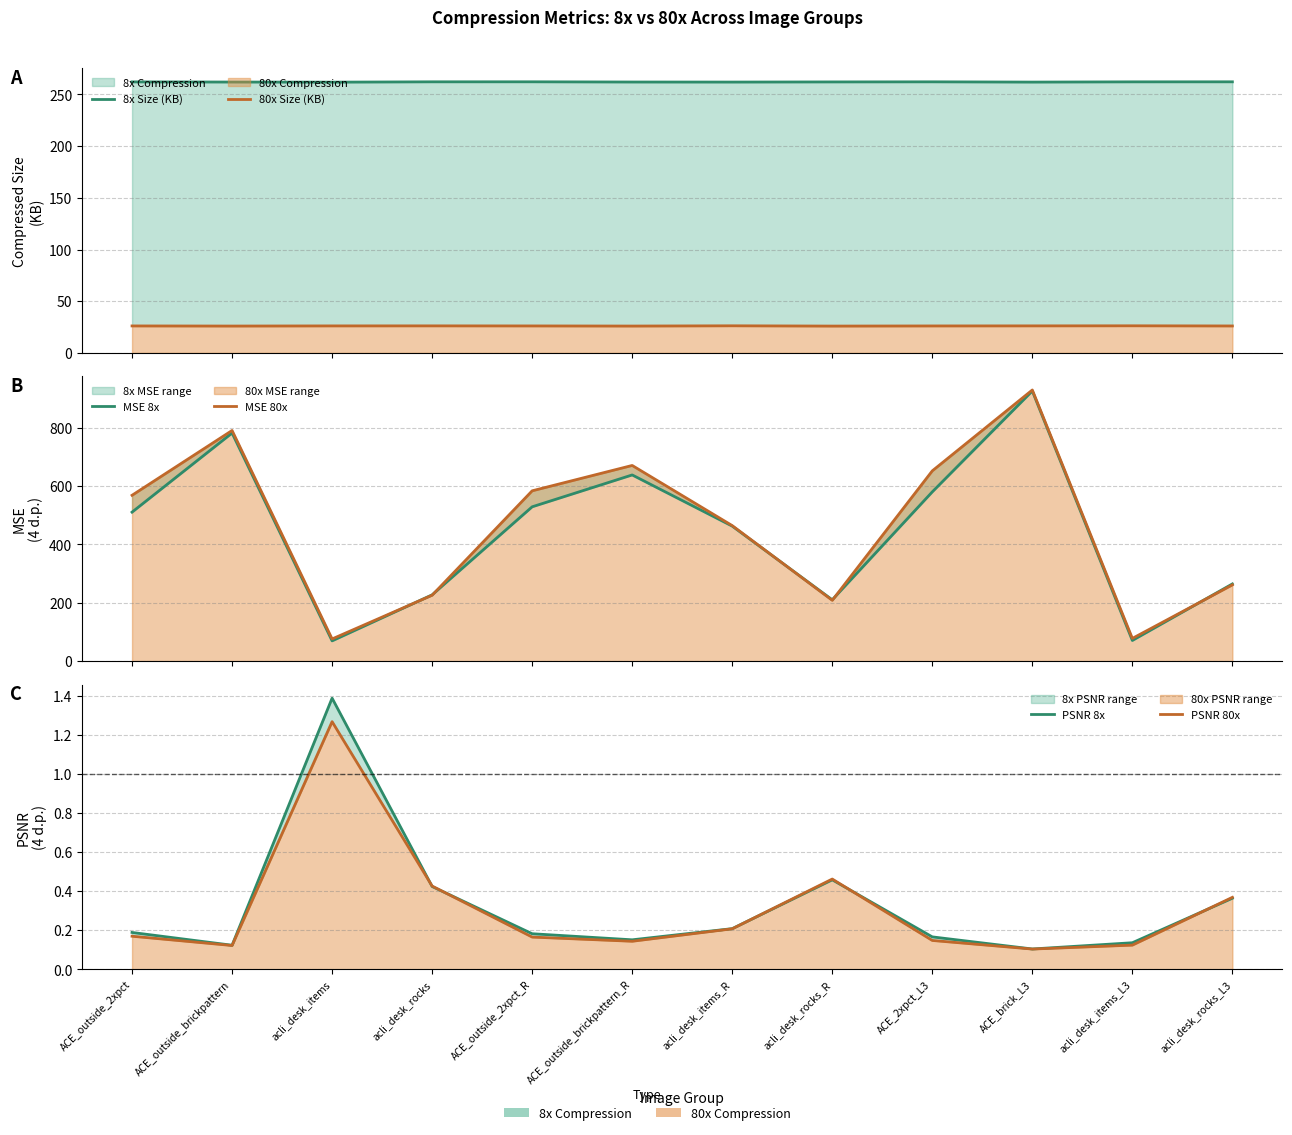

Is it true that MSE 8x equals 782.3 at ACE_outside_brickpattern?

True